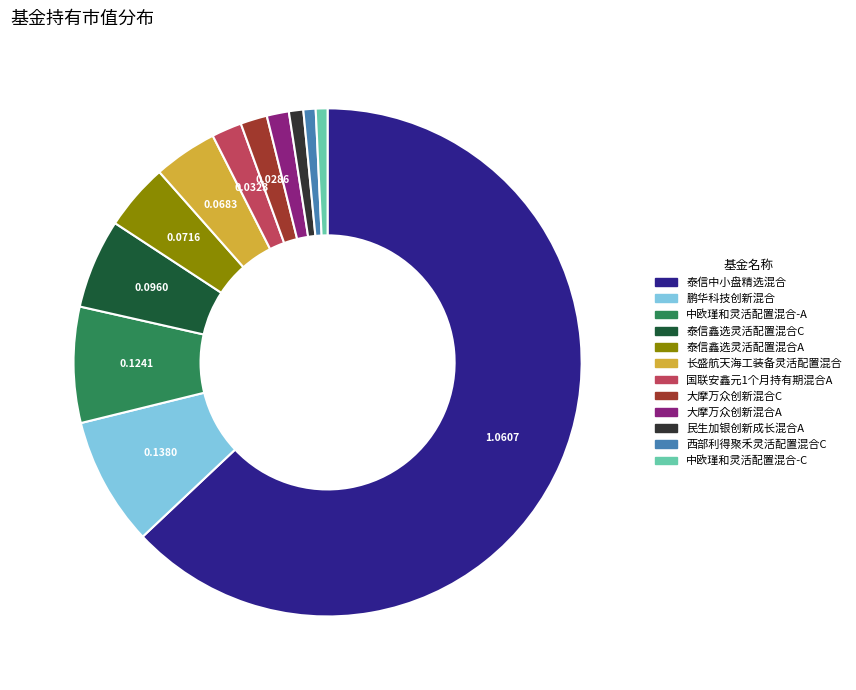

Combined, do 中欧瑾和灵活配置混合-A and 中欧瑾和灵活配置混合-C account for over 50%?

No